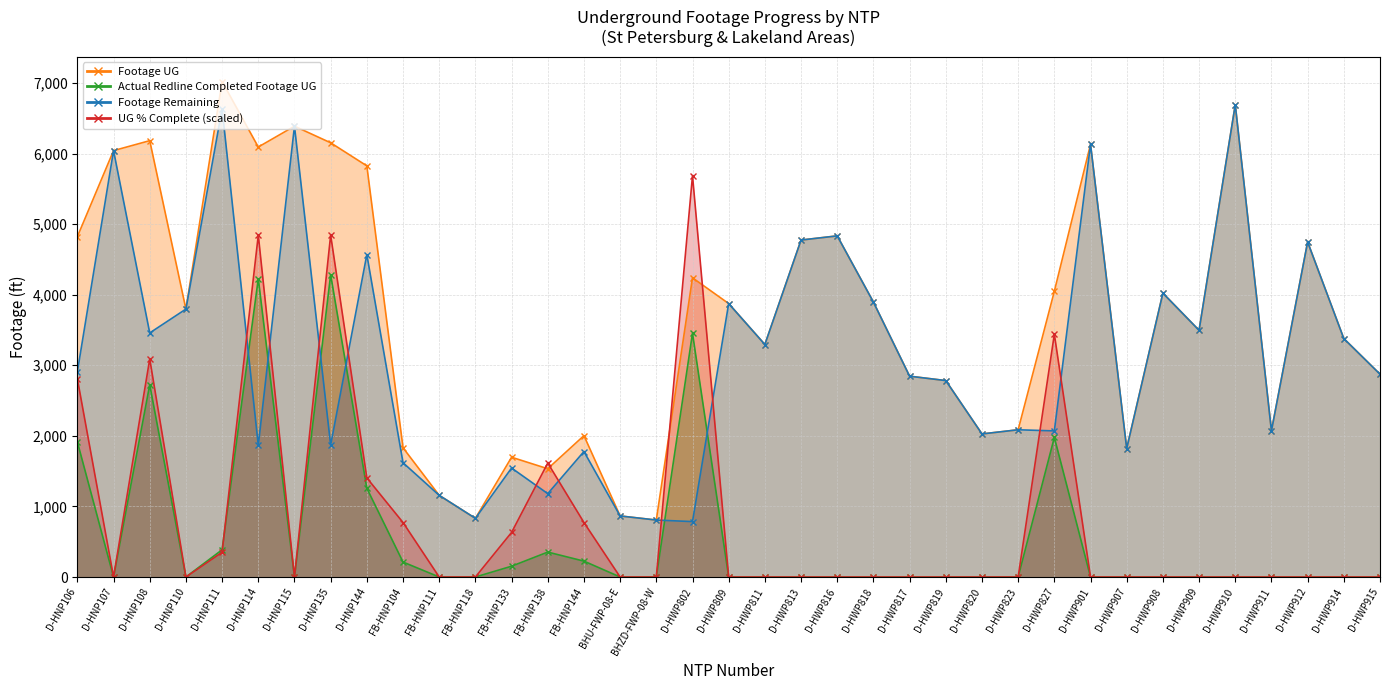

What is the value of the Footage UG point at the 9th from the left?

5825.0